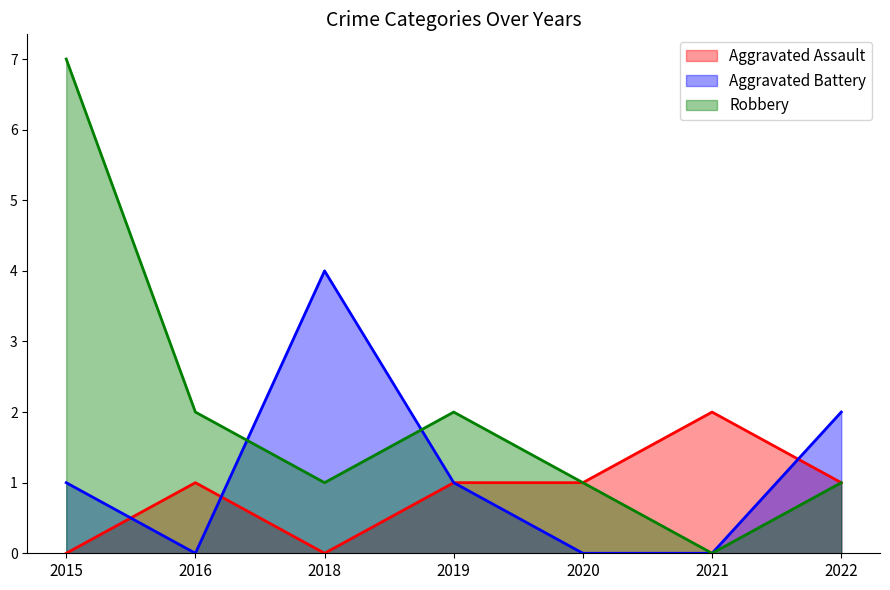

List the labels in order of Aggravated Assault value, largest first.

2021, 2016, 2019, 2020, 2022, 2015, 2018